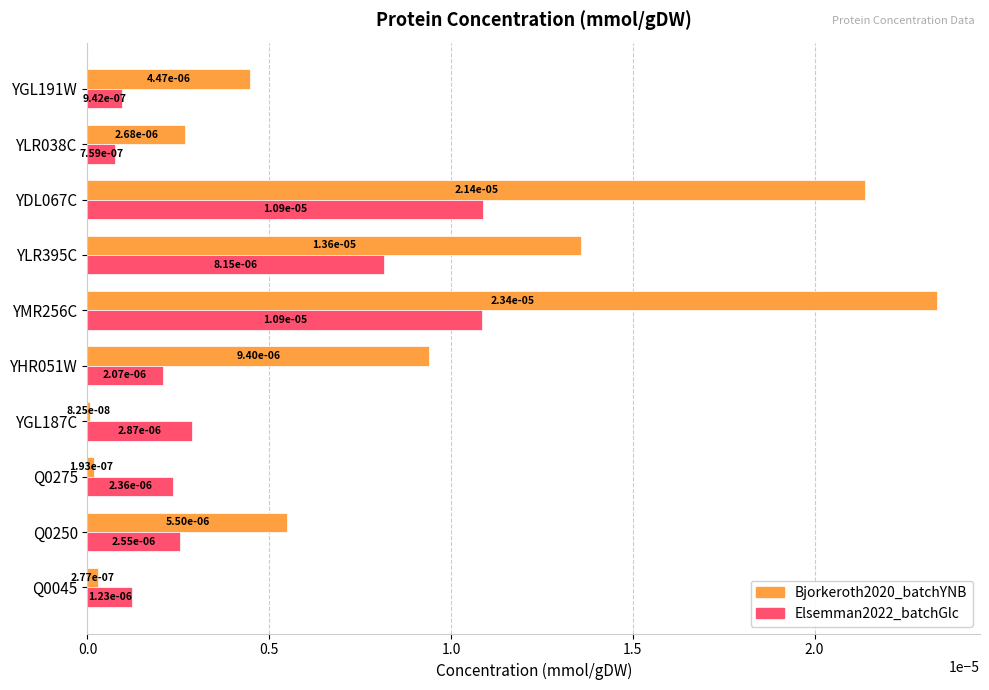

At how many categories does at least one series exceed 0?

10